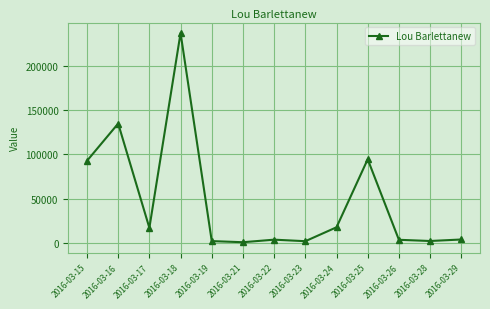

Where is the first local maximum?

2016-03-16